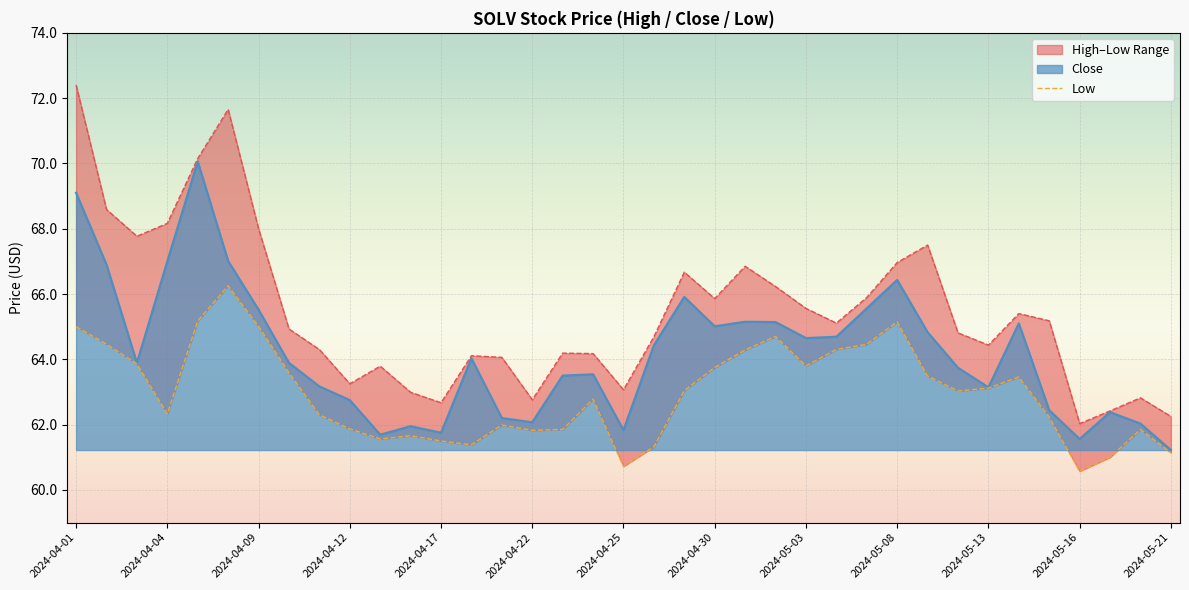

At which label does Close reach its minimum?

2024-05-21